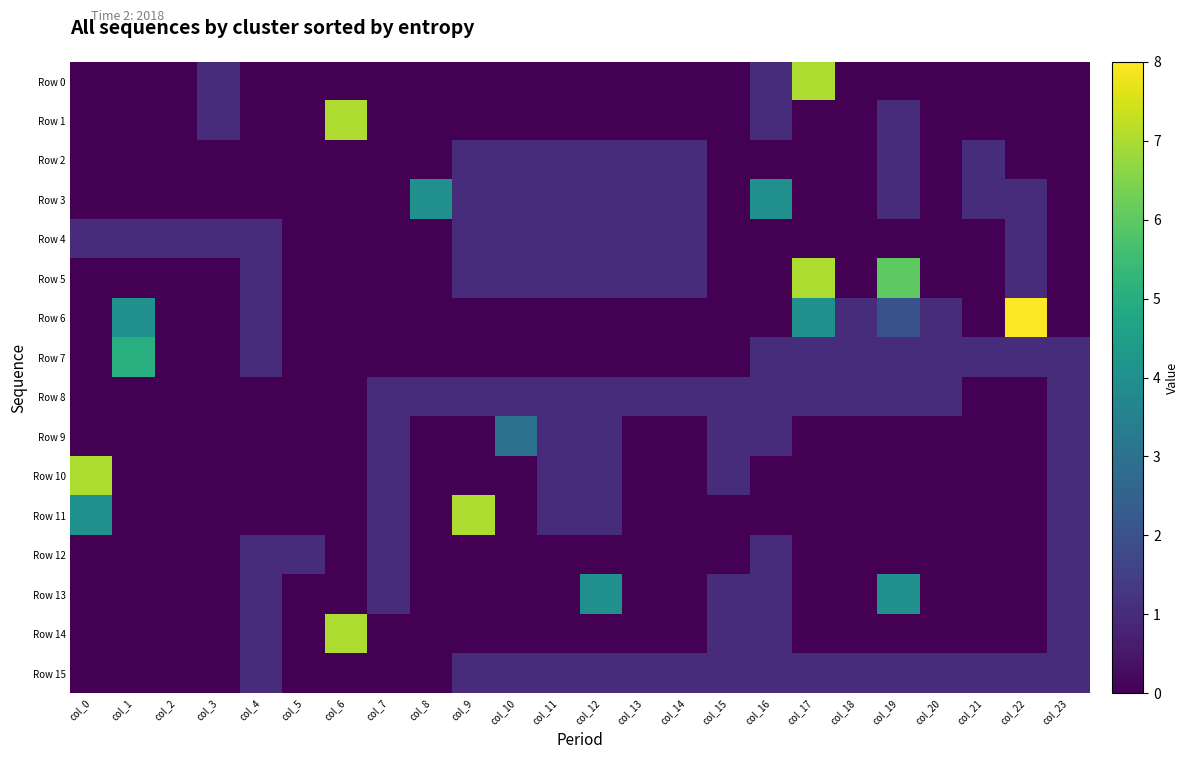

How many data points does each series have?

24